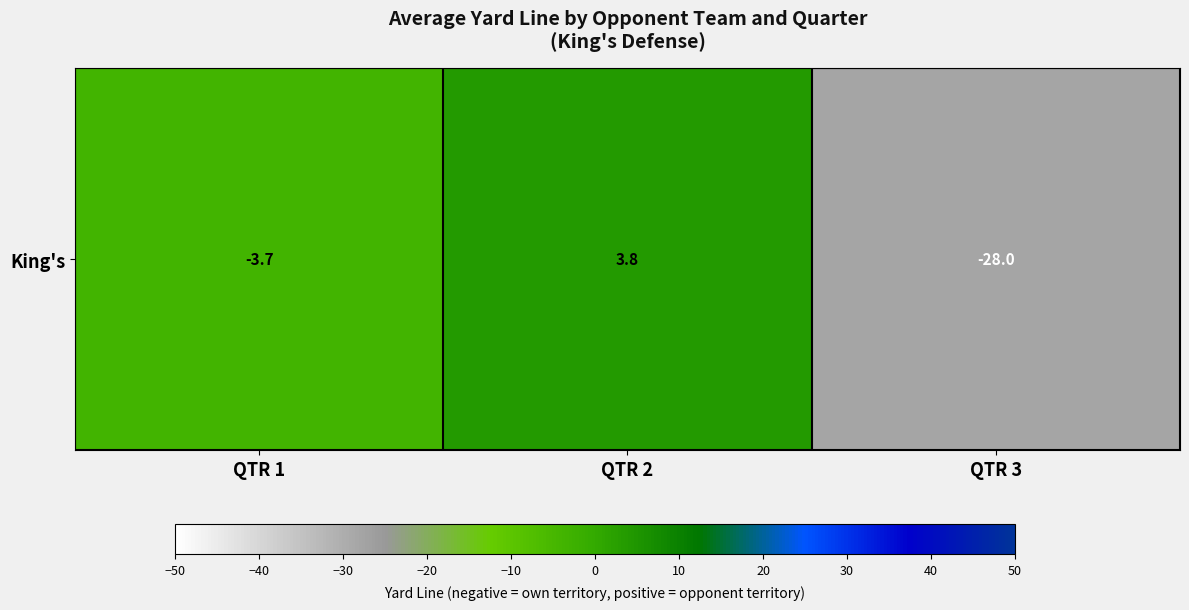

At which label is the value closest to -12?

QTR 1